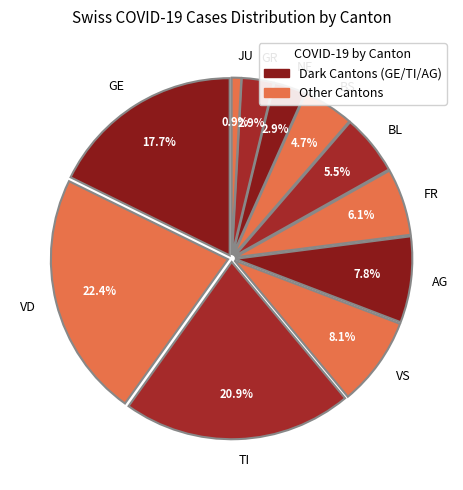

To the nearest percent, what is the difference between the largest and smallest slice percentages?

22%